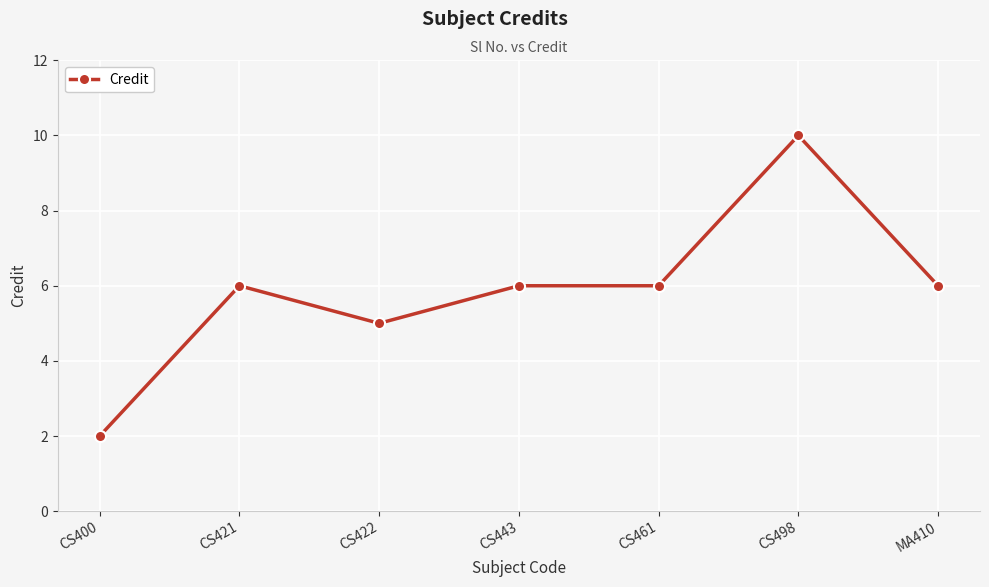

How many lines are shown in the chart?

1